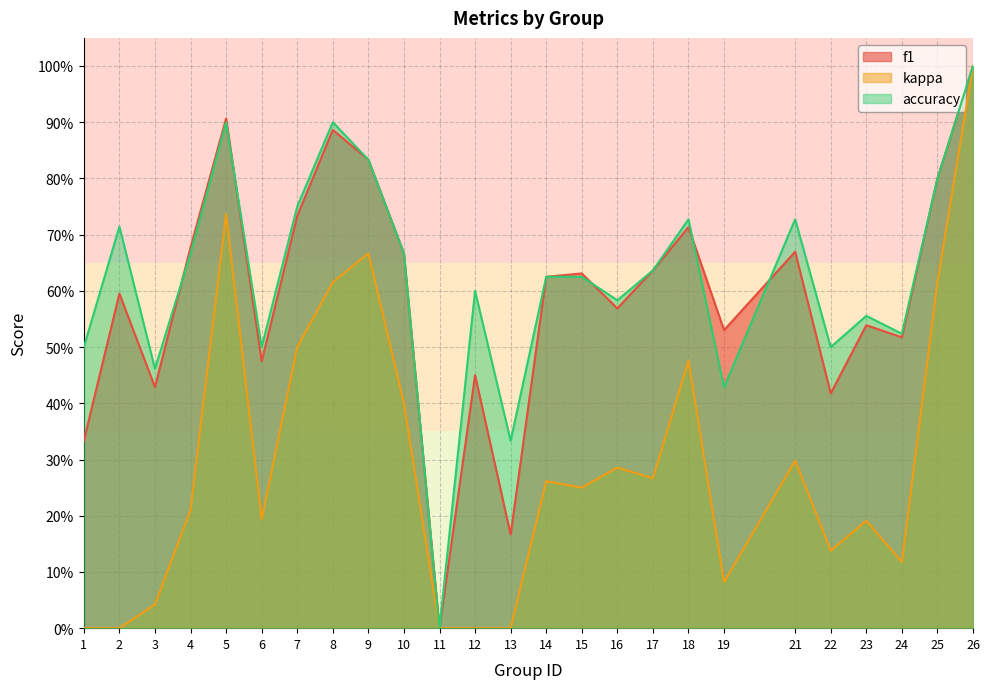

Reading left to right, list all the values displayed in this chart.

f1: 1=0.3	2=0.6	3=0.4	4=0.7	5=0.9	6=0.5	7=0.7	8=0.9	9=0.8	10=0.7	11=0.0	12=0.5	13=0.2	14=0.6	15=0.6	16=0.6	17=0.6	18=0.7	19=0.5	21=0.7	22=0.4	23=0.5	24=0.5	25=0.8	26=1.0
kappa: 1=0.0	2=0.0	3=0.0	4=0.2	5=0.7	6=0.2	7=0.5	8=0.6	9=0.7	10=0.4	11=0.0	12=0.0	13=0.0	14=0.3	15=0.2	16=0.3	17=0.3	18=0.5	19=0.1	21=0.3	22=0.1	23=0.2	24=0.1	25=0.6	26=1.0
accuracy: 1=0.5	2=0.7	3=0.5	4=0.7	5=0.9	6=0.5	7=0.8	8=0.9	9=0.8	10=0.7	11=0.0	12=0.6	13=0.3	14=0.6	15=0.6	16=0.6	17=0.6	18=0.7	19=0.4	21=0.7	22=0.5	23=0.6	24=0.5	25=0.8	26=1.0